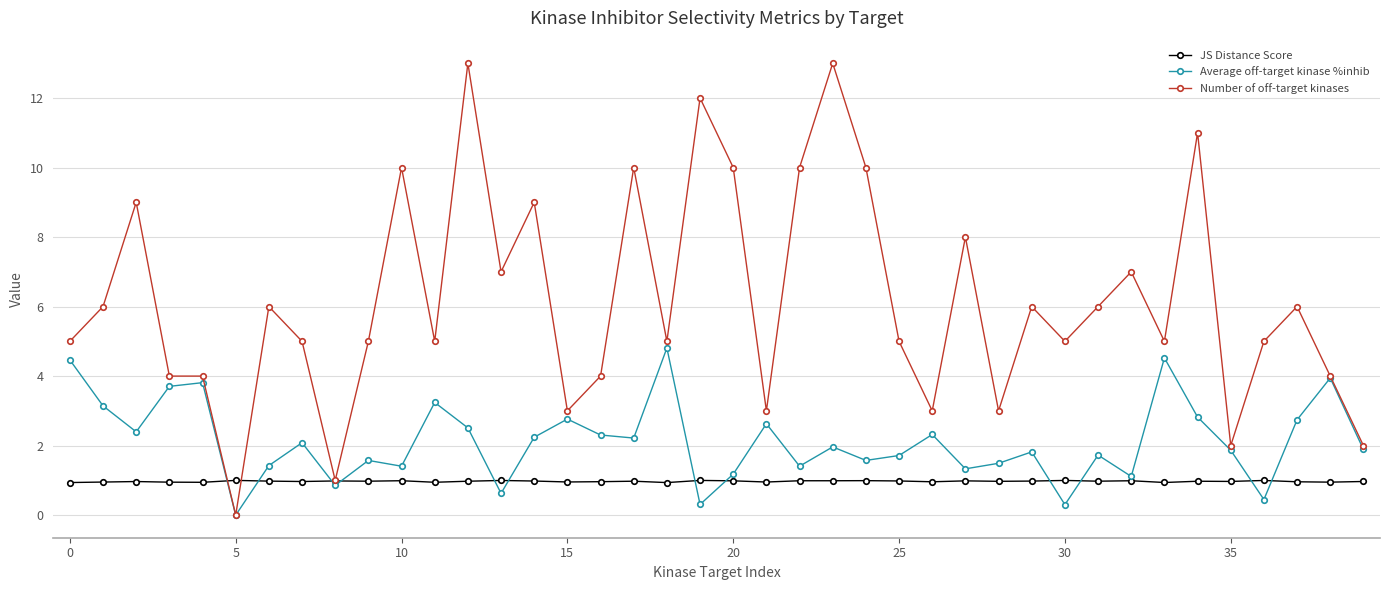

How many values in the Average off-target kinase %inhib series exceed 1?

34